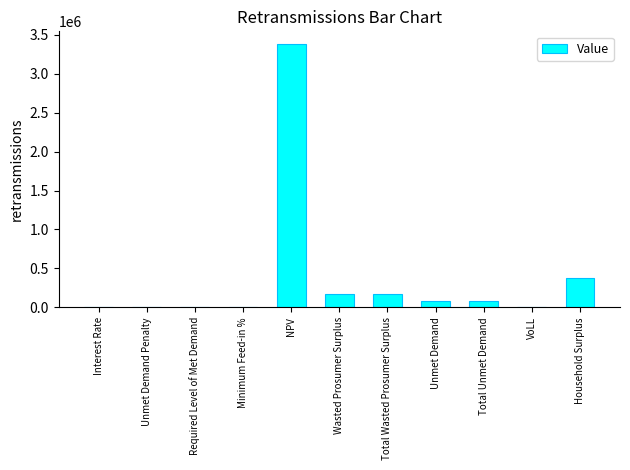

Is it true that the value at Total Unmet Demand is 82466.9?

True